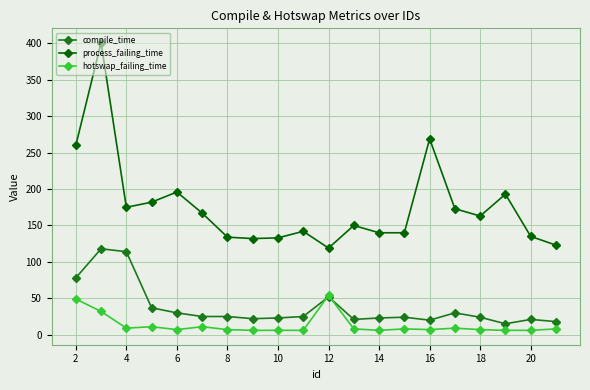

What is the highest value of the compile_time series?

118